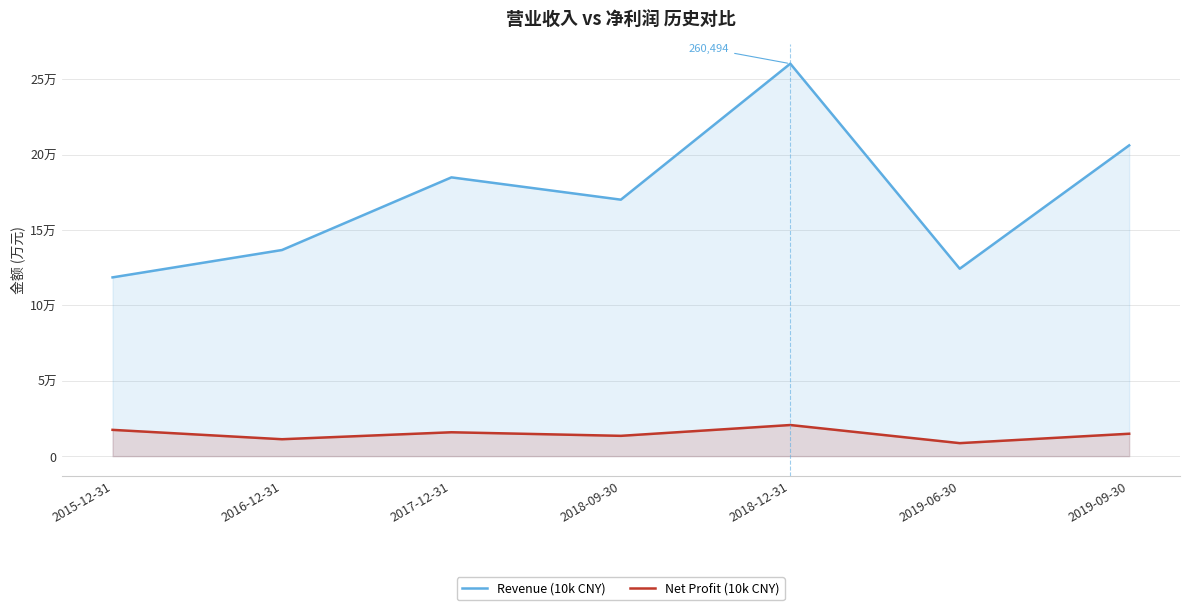

How many categories are shown in the chart?

7